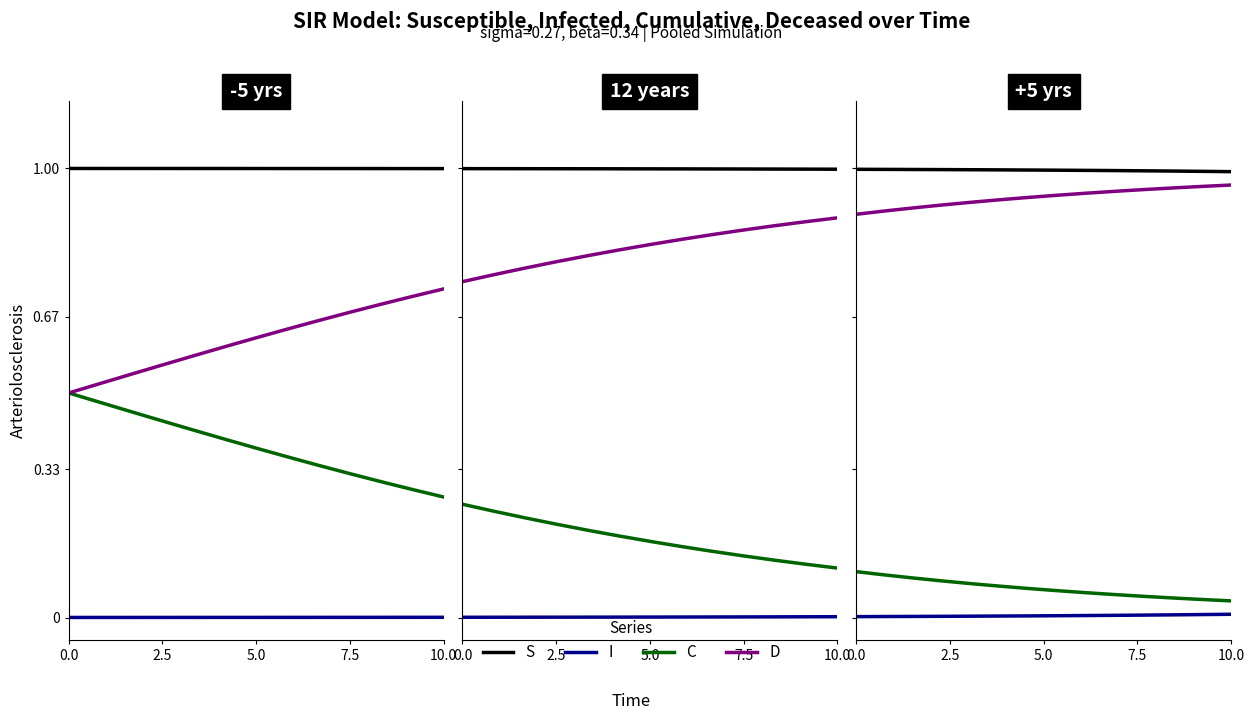

Count the D values in the range 0 to 1.

14